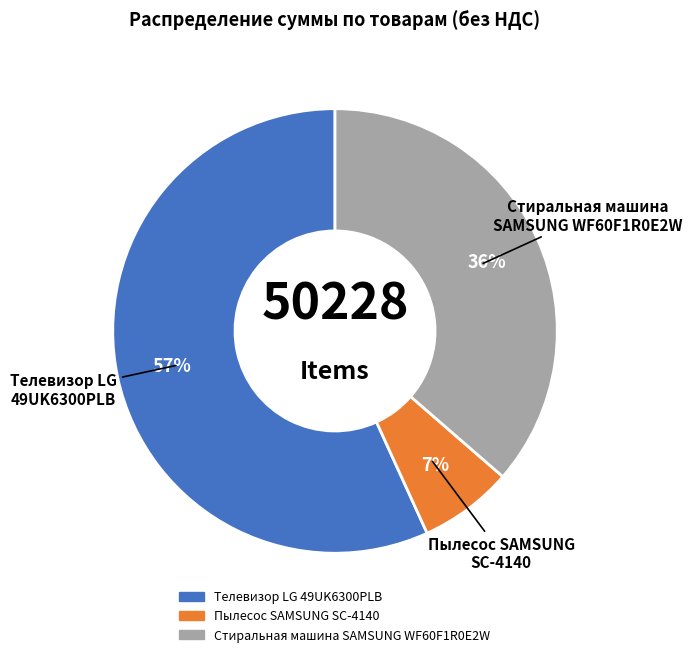

What is the smallest slice in the pie chart?

Пылесос SAMSUNG SC-4140